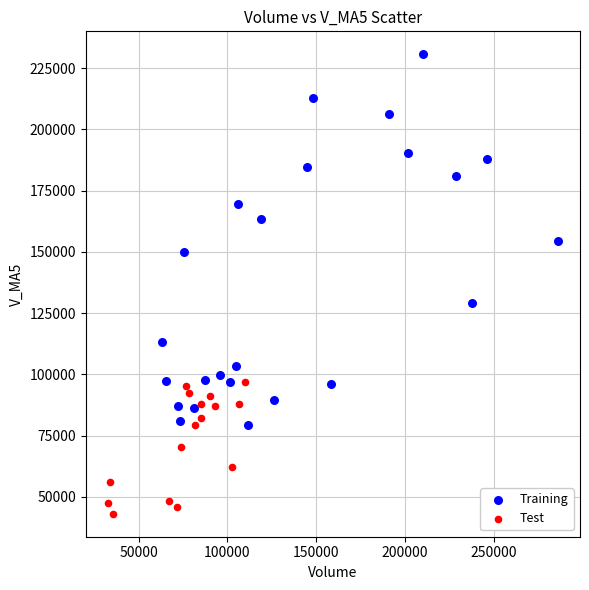

Which series has the largest Y range (max minus min)?

Training